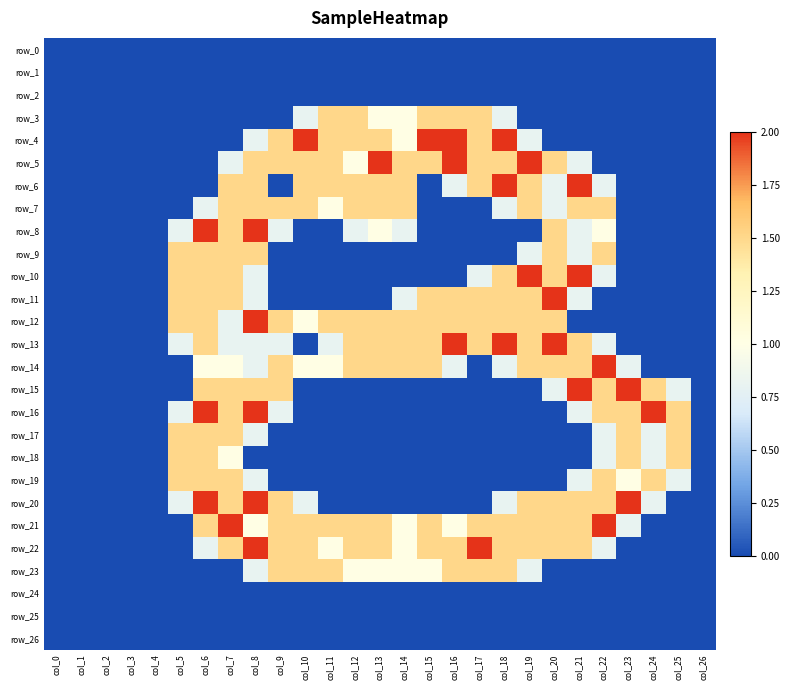

At which category is the sum across all series the highest?

col_8